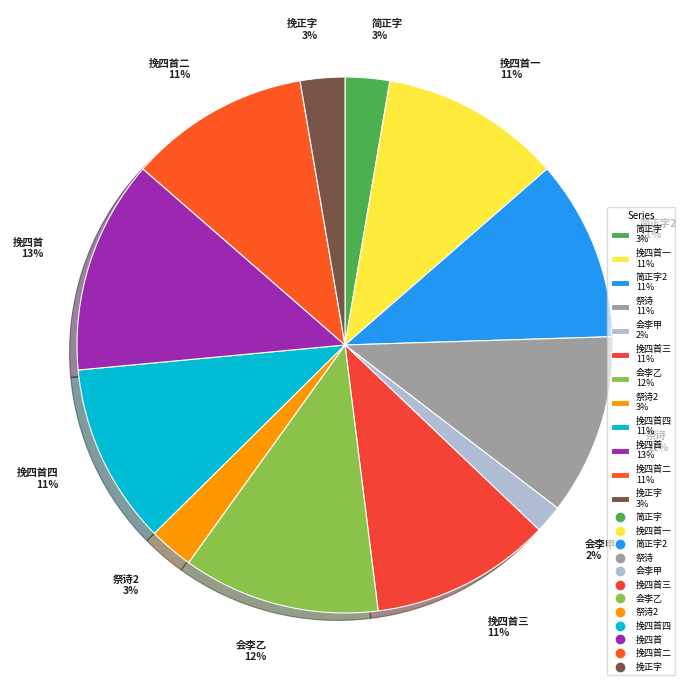

Do 会李甲 2% and 挽四首四 11% together represent more than half of the pie?

No